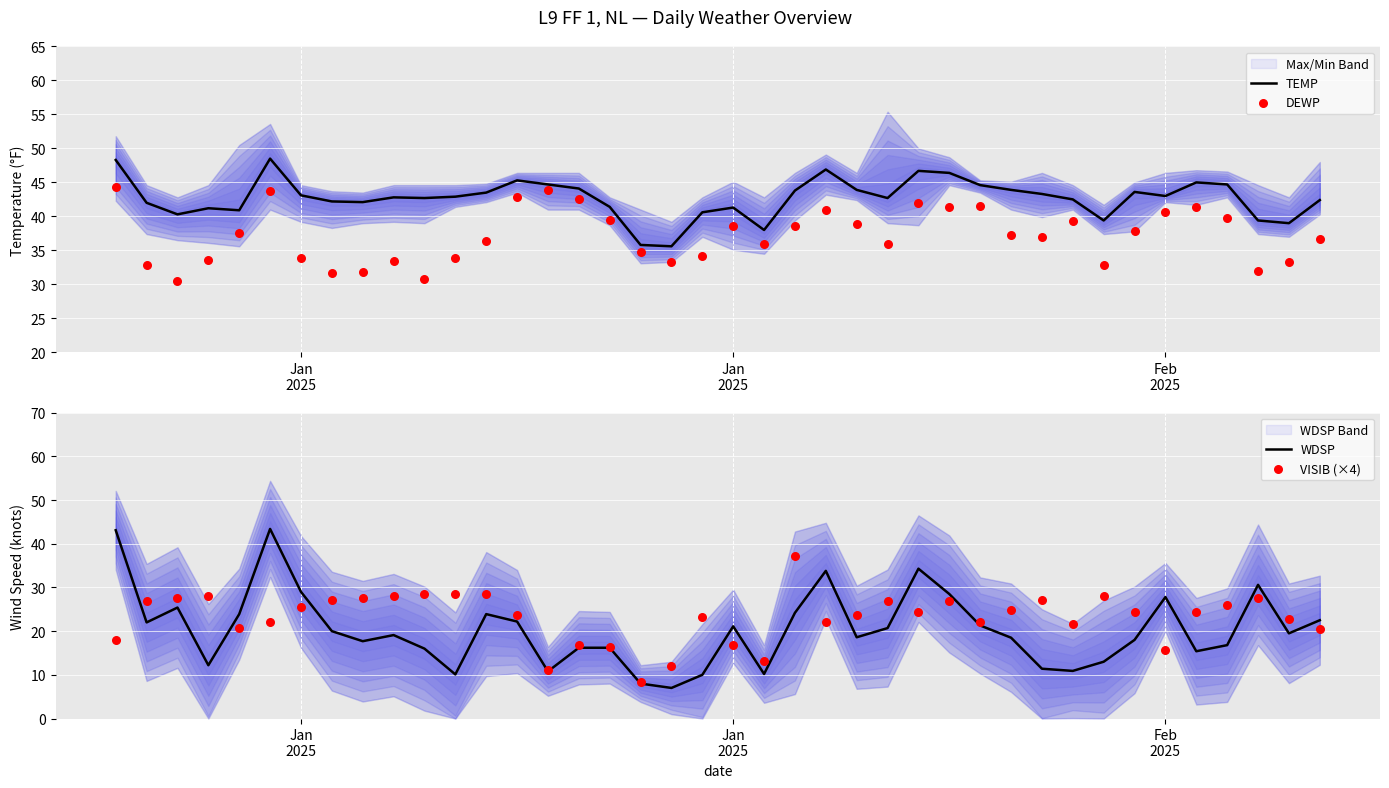

At how many categories does at least one series exceed 14?

40